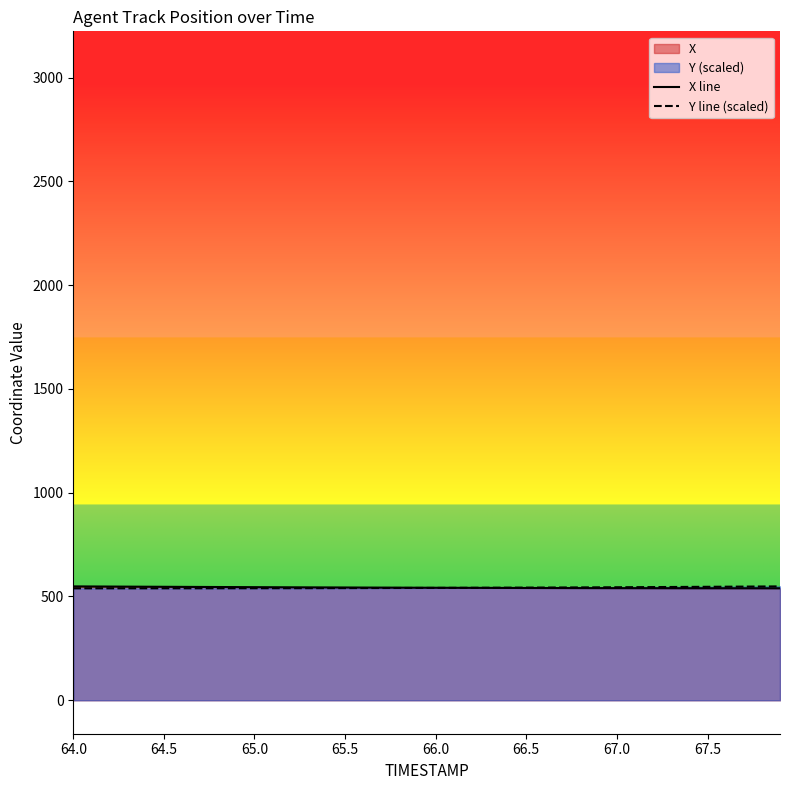

What is the difference between the maximum and second lowest values in the Y line (scaled) series?

9.2